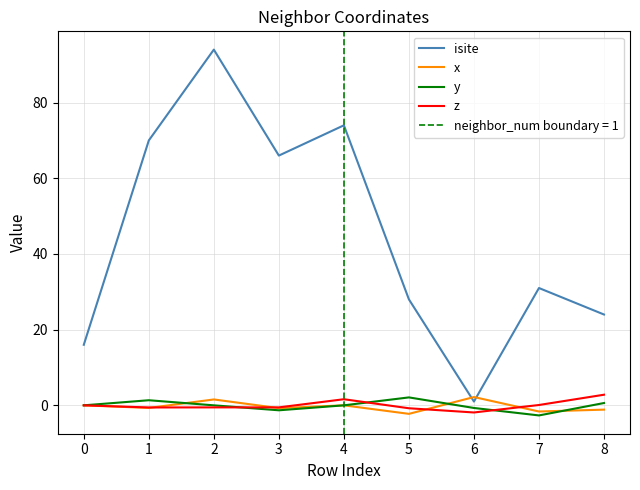

At which category does isite reach its first local peak?

2